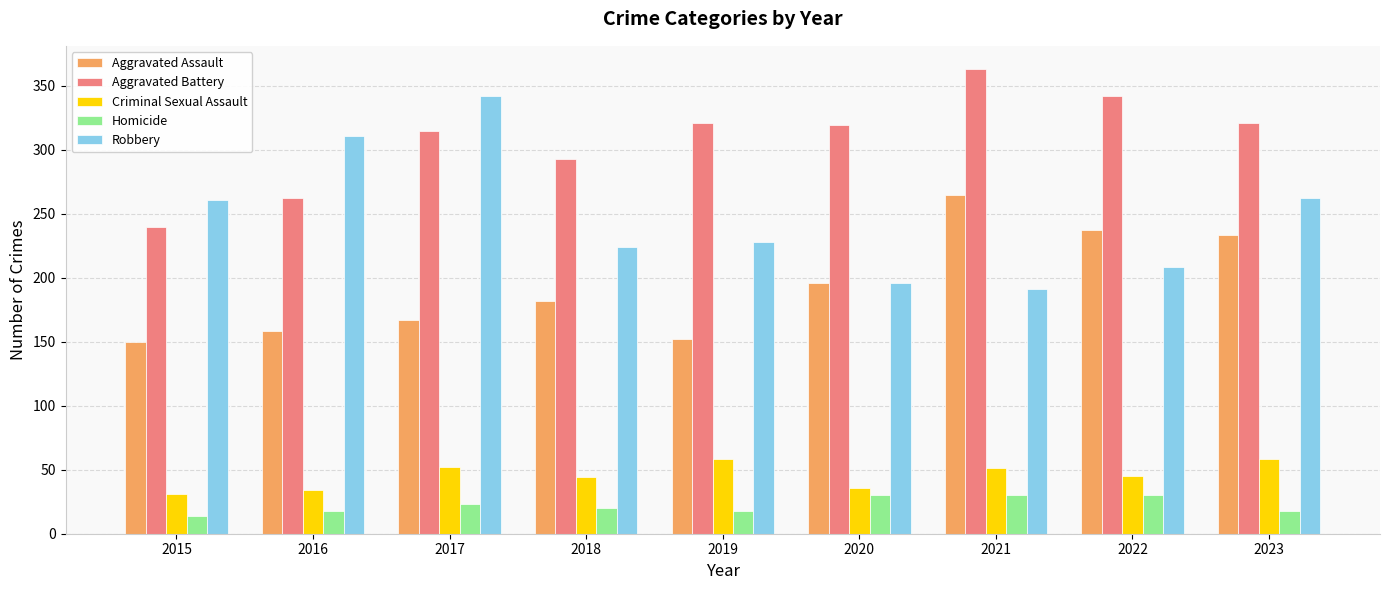

What is the difference between the maximum and minimum values in the Criminal Sexual Assault series?

27